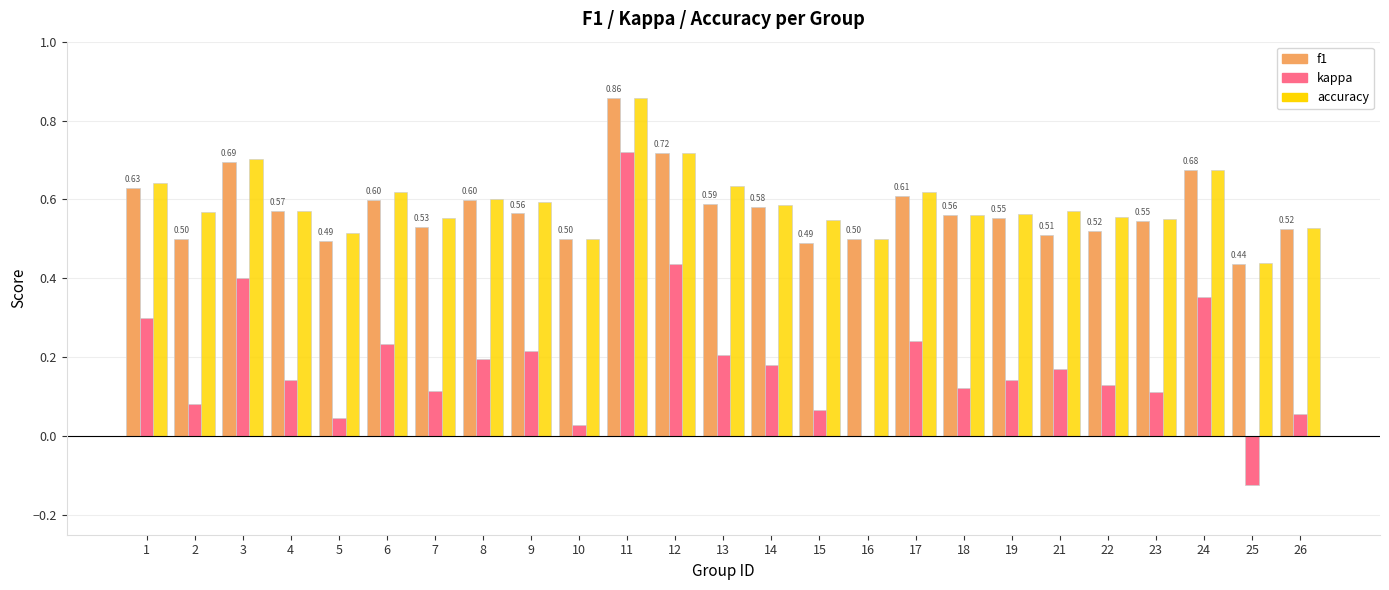

Which series changed the most between 3 and 21?

kappa